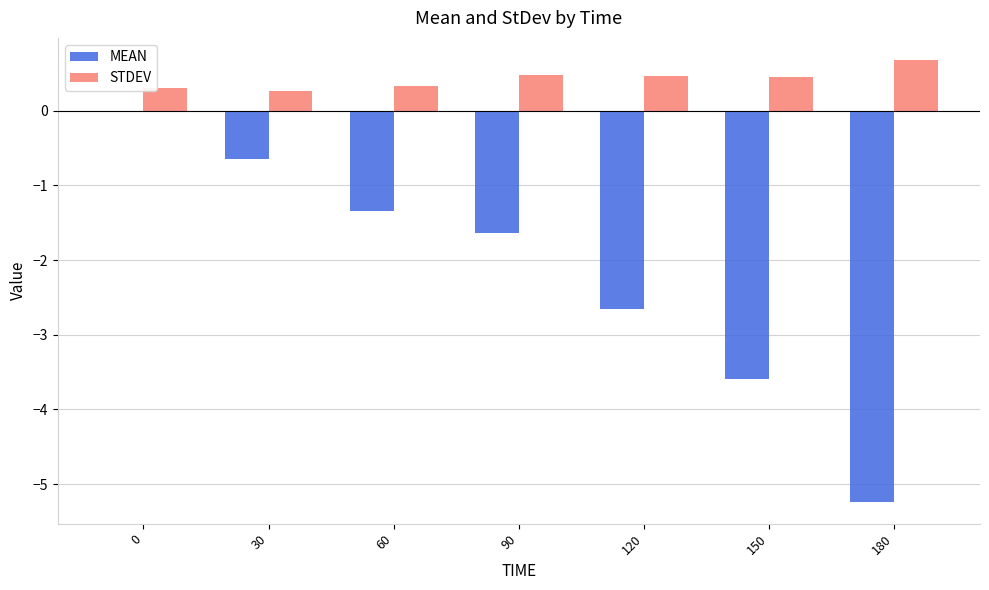

Is it true that STDEV equals 0.2 at 120?

False